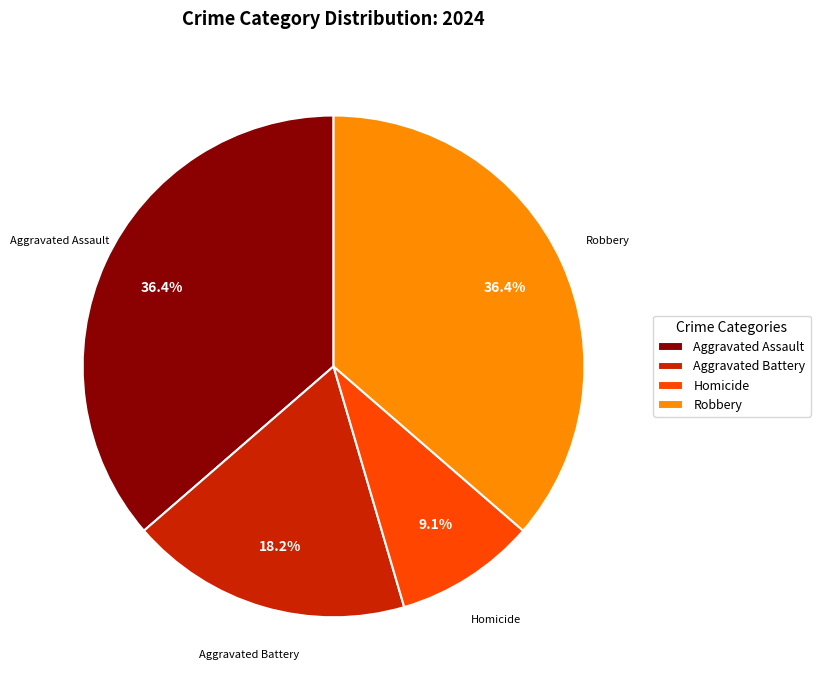

To the nearest percent, what portion does Aggravated Assault represent?

36%